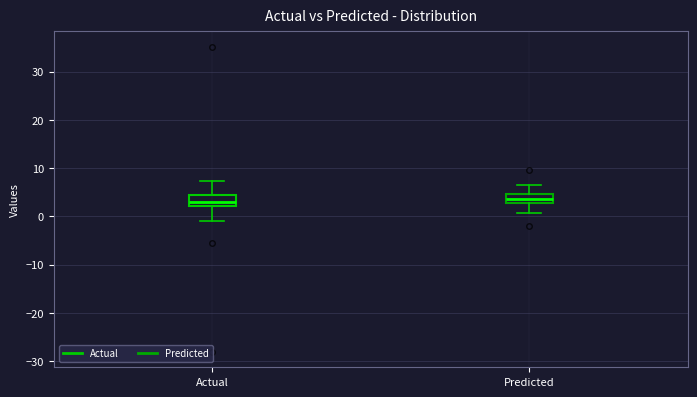

Reading left to right, transcribe this box plot: for each box, give where its median line is, the range the box spans, and where its two whiskers end, as read against the y-axis. The values are not printed on the chart, so give them approximately, as read against the axis.

Actual: median 3, box 2 to 4, whiskers -1 to 7
Predicted: median 4, box 3 to 5, whiskers 1 to 7